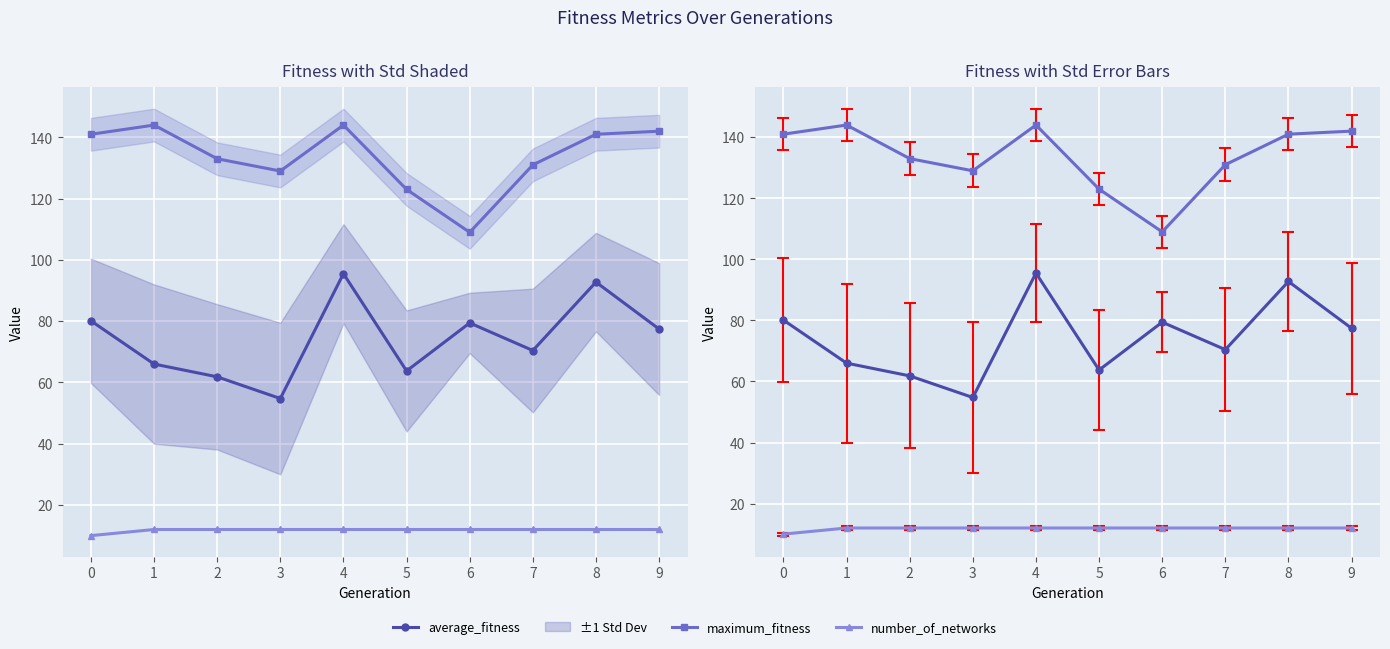

List the labels in order of number_of_networks value, smallest first.

0, 1, 2, 3, 4, 5, 6, 7, 8, 9